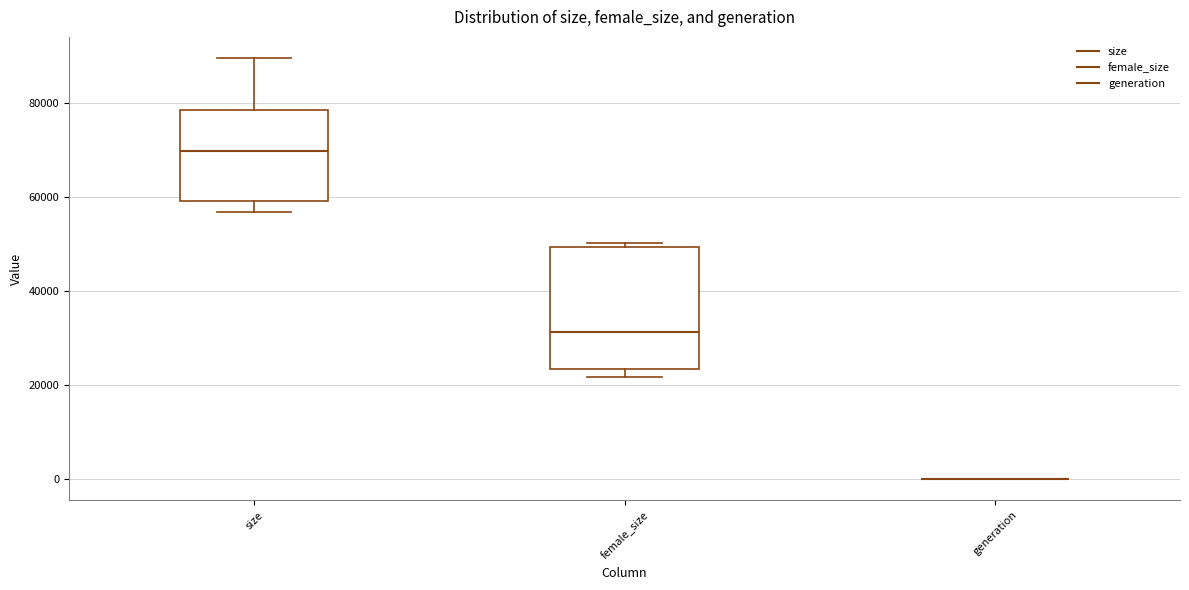

Reading left to right, transcribe this box plot: for each box, give where its median line is, the range the box spans, and where its two whiskers end, as read against the y-axis. The values are not printed on the chart, so give them approximately, as read against the axis.

size: median 70000, box 60000 to 78000, whiskers 56000 to 90000
female_size: median 32000, box 24000 to 50000, whiskers 22000 to 50000 (just above the box's upper edge)
generation: box collapsed to a line at 0, whiskers 0 to 0